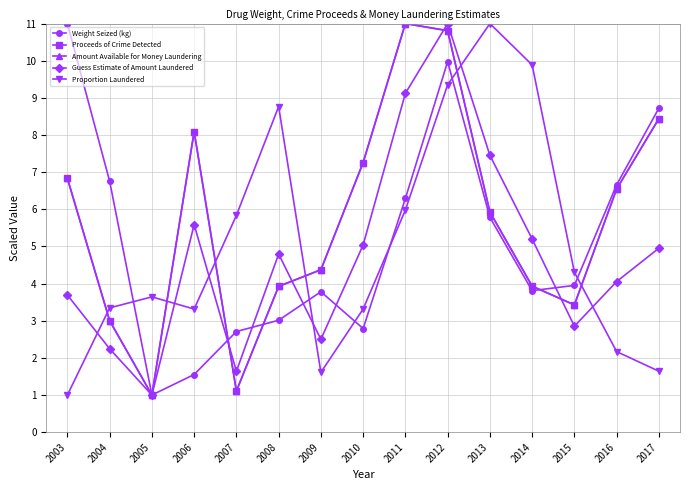

What is the maximum value shown in the chart?

11.0